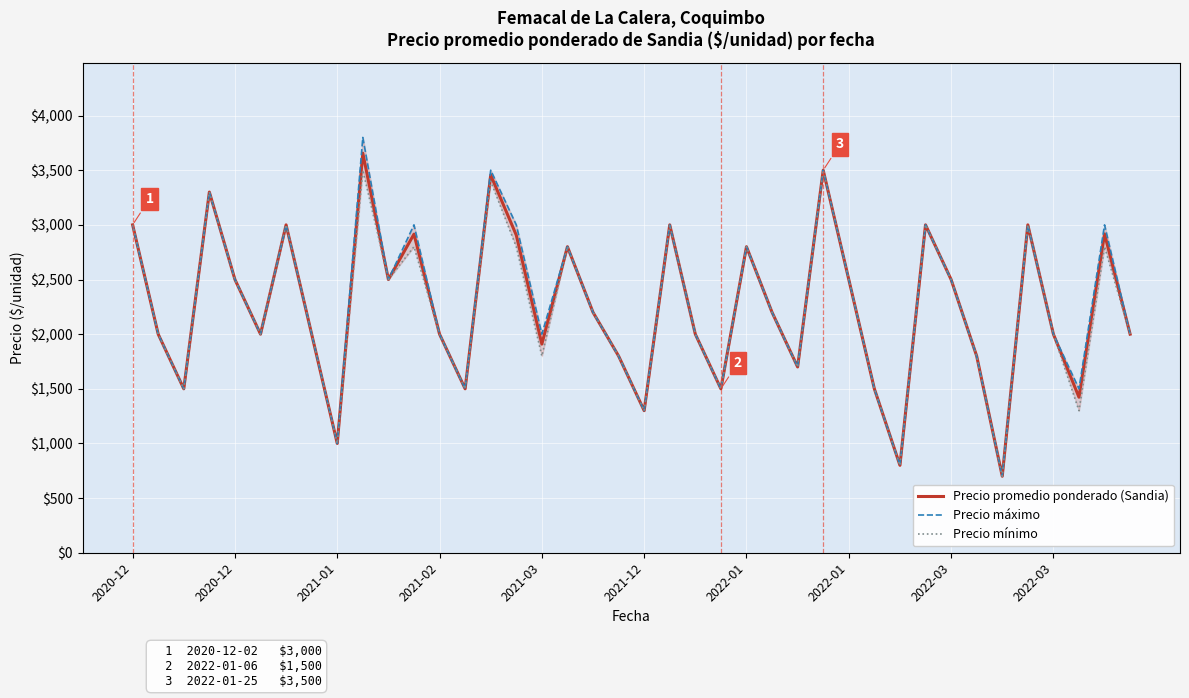

Where does the Precio promedio ponderado (Sandia) series first go above 2200?

2020-12